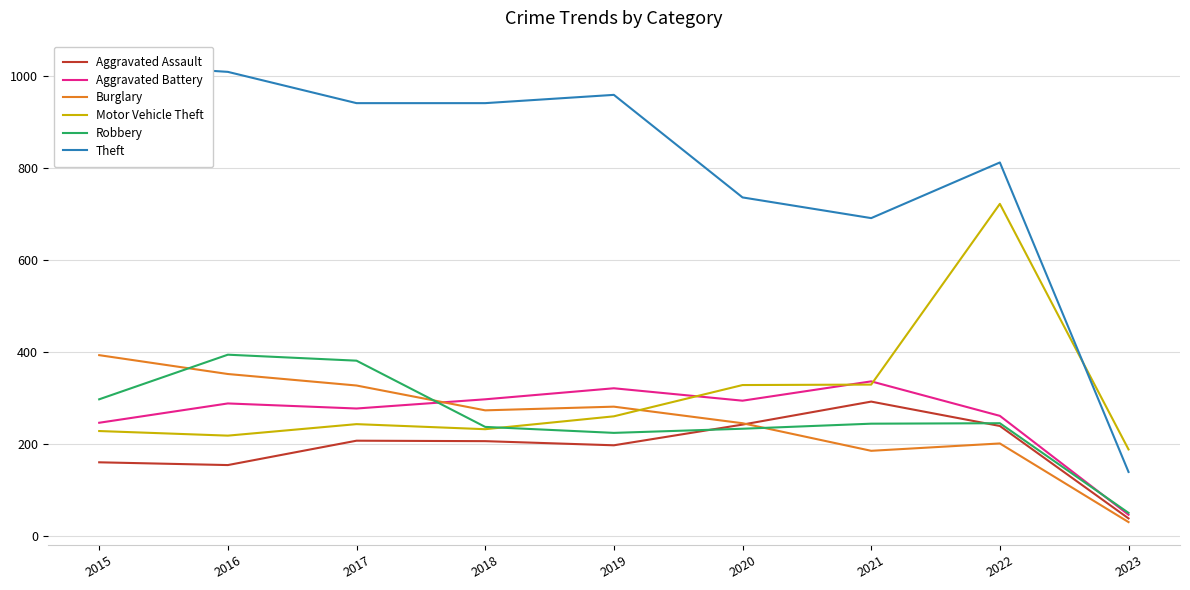

Is this an area chart (filled region under the line)?

No